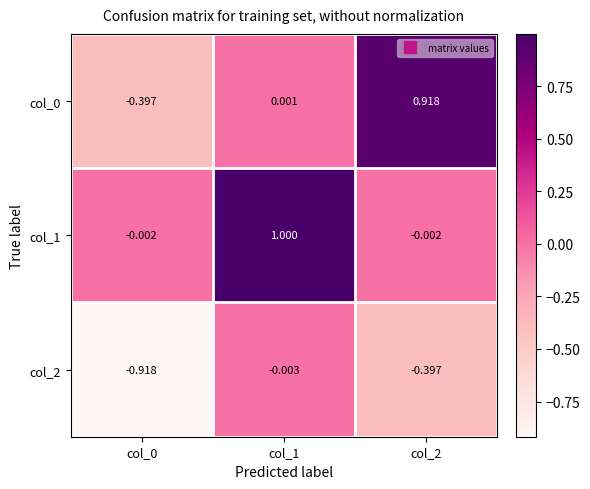

How many categories are shown in the chart?

3